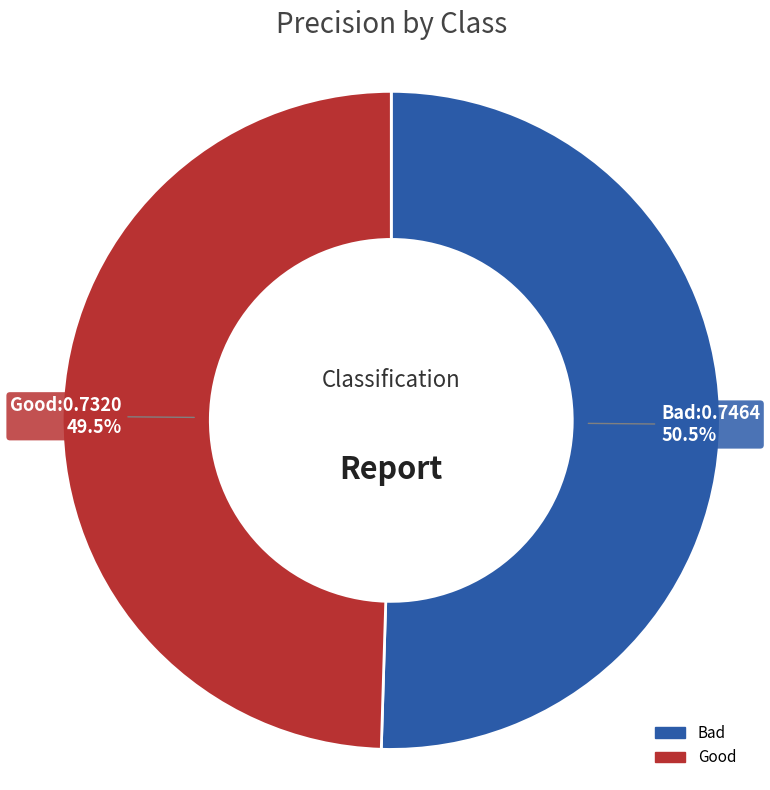

Count the number of slices in the pie.

2